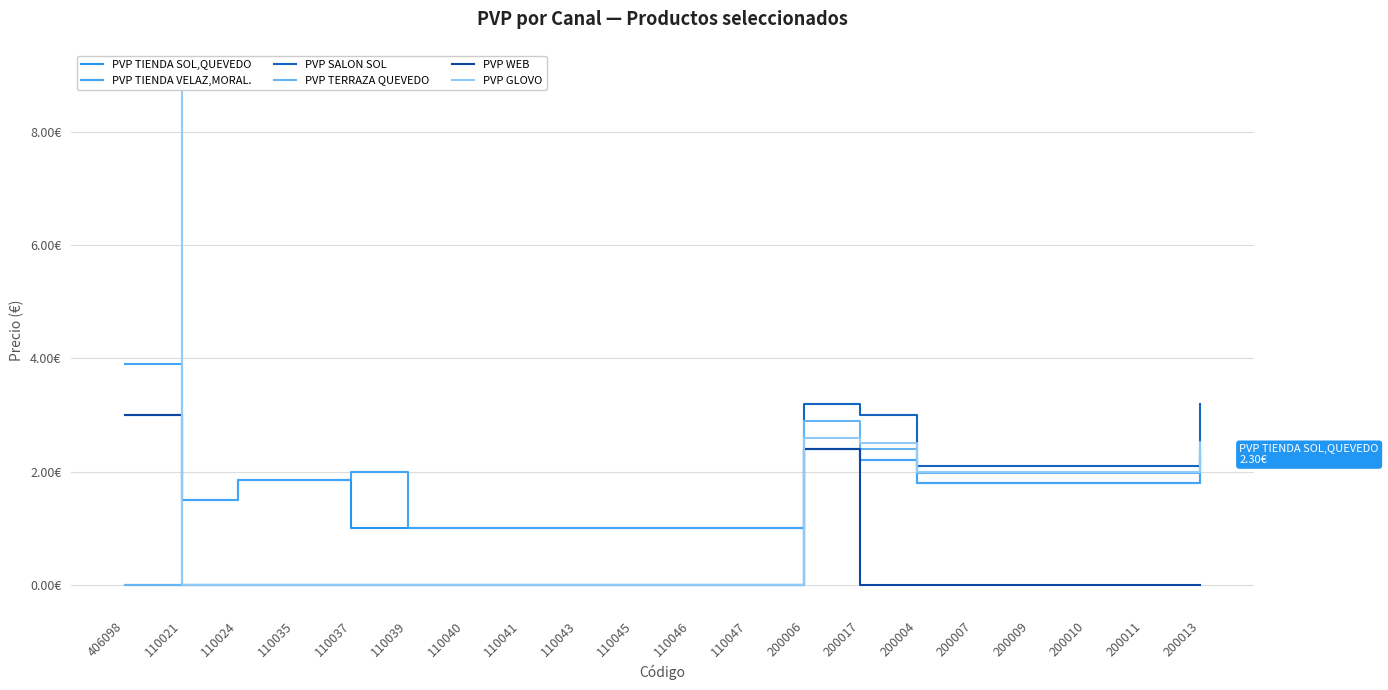

True or false: PVP WEB and PVP GLOVO intersect in this chart.

False